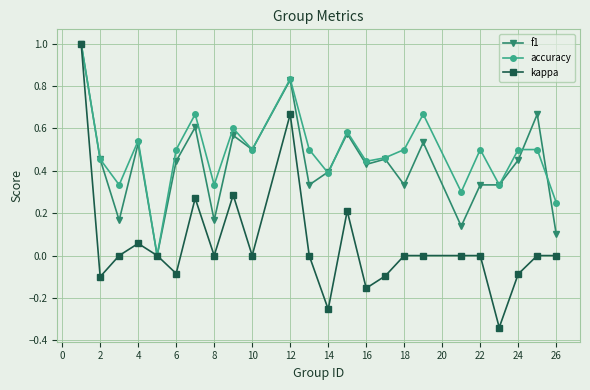

Which series has the widest spread of values?

kappa